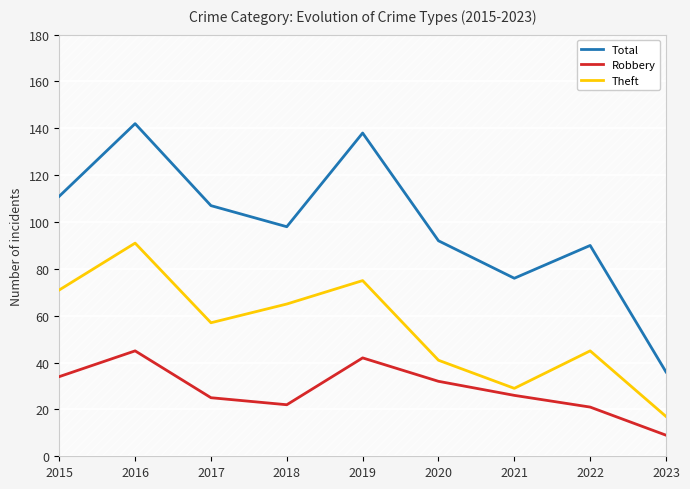

The Total series shows 107 at 2017. True or false?

True